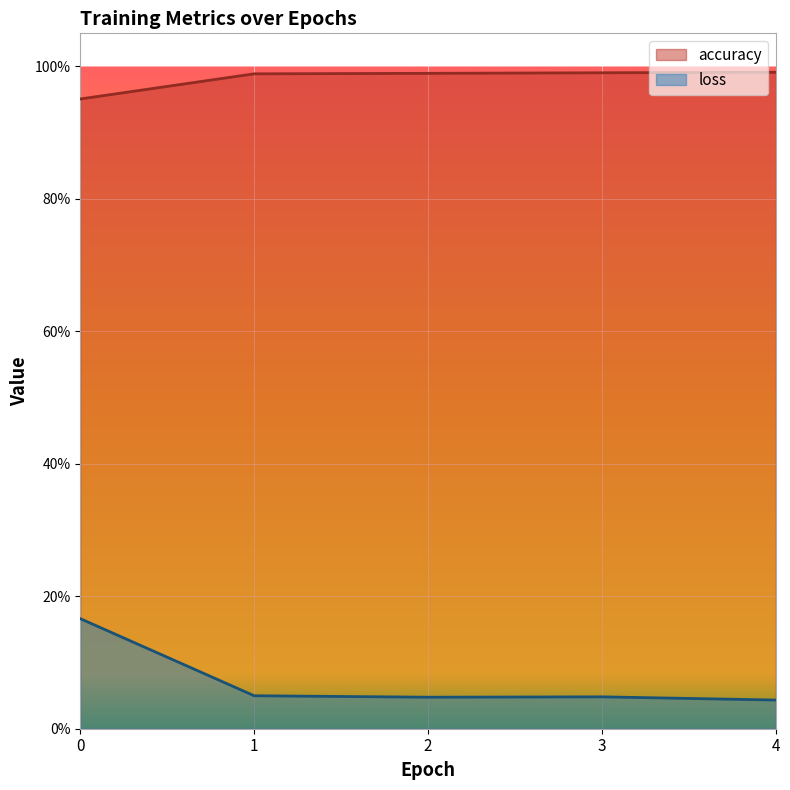

Count the loss values in the range 0 to 1.

5